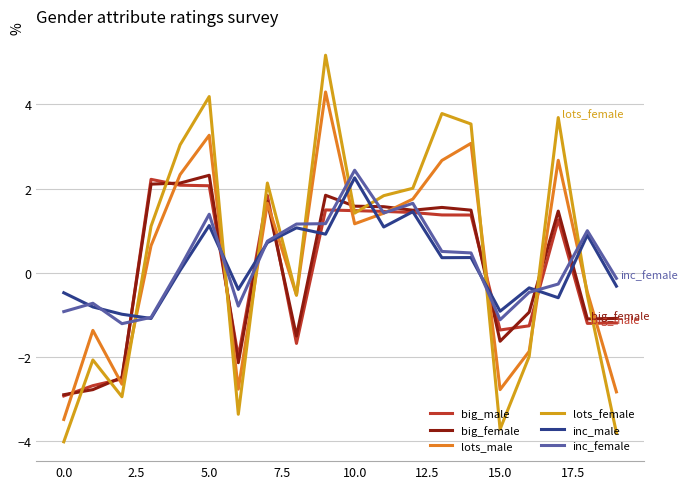

What is the minimum value for big_male?

-2.9